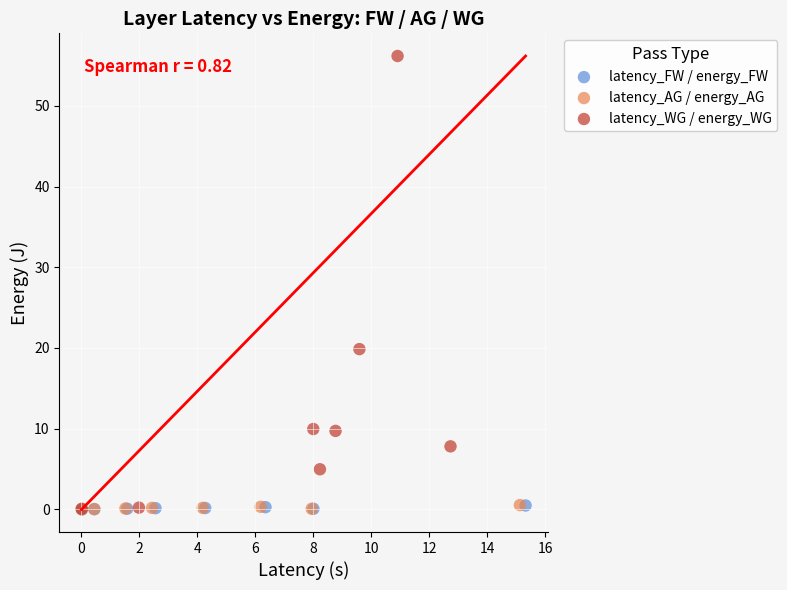

Which series contains the highest Y value?

latency_WG / energy_WG